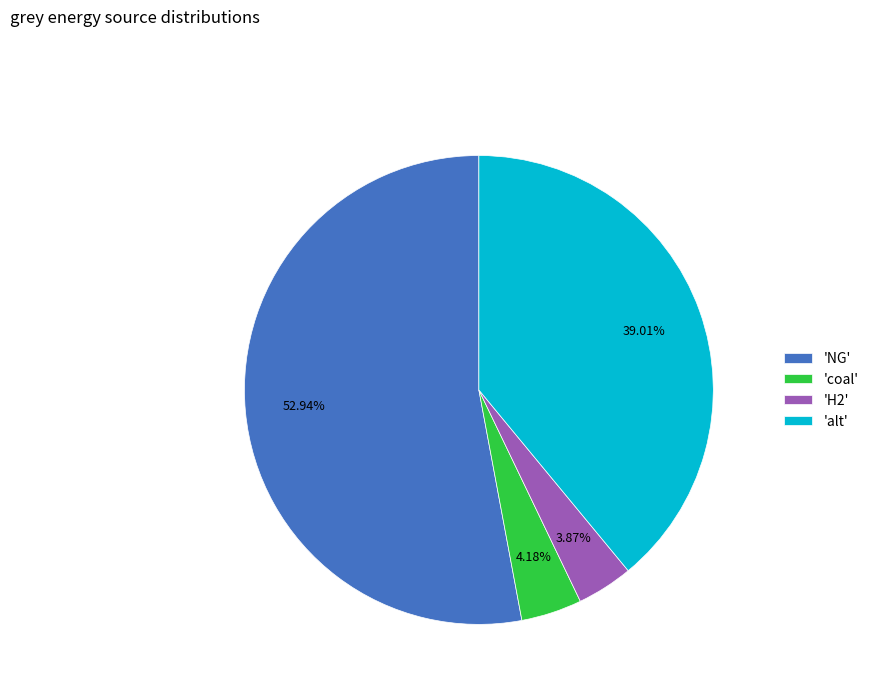

Is the sum of 'H2' and 'coal' greater than half?

No